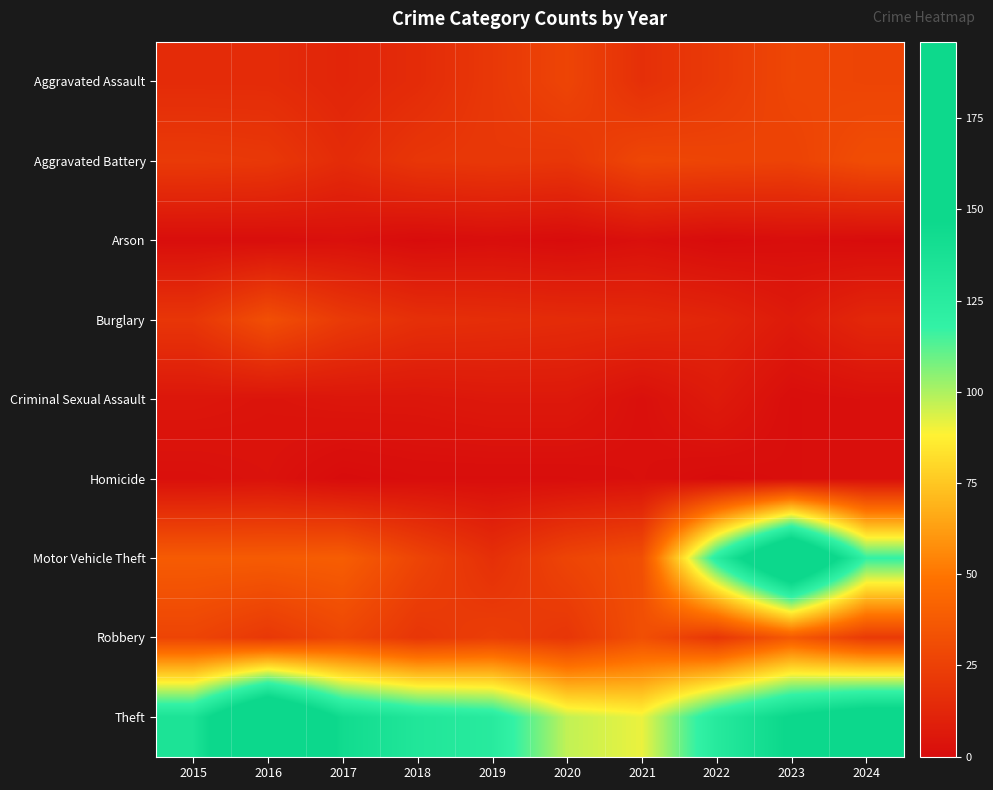

Reading left to right, list all the values displayed in this chart.

Aggravated Assault: 2015=15	2016=15	2017=12	2018=15	2019=21	2020=27	2021=17	2022=22	2023=28	2024=27
Aggravated Battery: 2015=22	2016=21	2017=15	2018=20	2019=21	2020=20	2021=28	2022=27	2023=26	2024=31
Arson: 2015=1	2016=1	2017=2	2018=0	2019=1	2020=0	2021=2	2022=0	2023=1	2024=0
Burglary: 2015=20	2016=32	2017=22	2018=17	2019=16	2020=15	2021=14	2022=12	2023=7	2024=13
Criminal Sexual Assault: 2015=5	2016=4	2017=5	2018=5	2019=6	2020=6	2021=2	2022=7	2023=1	2024=2
Homicide: 2015=2	2016=3	2017=0	2018=1	2019=1	2020=1	2021=2	2022=0	2023=1	2024=2
Motor Vehicle Theft: 2015=38	2016=38	2017=39	2018=27	2019=17	2020=27	2021=32	2022=124	2023=196	2024=118
Robbery: 2015=27	2016=21	2017=28	2018=20	2019=24	2020=20	2021=32	2022=20	2023=37	2024=22
Theft: 2015=135	2016=190	2017=143	2018=131	2019=126	2020=97	2021=91	2022=127	2023=149	2024=163